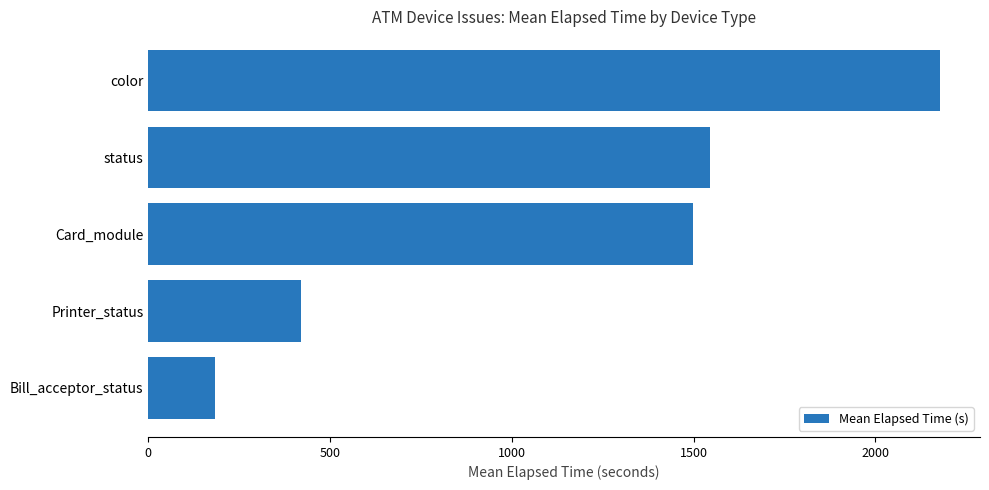

What is the change in value from Printer_status to status?

+1125.0